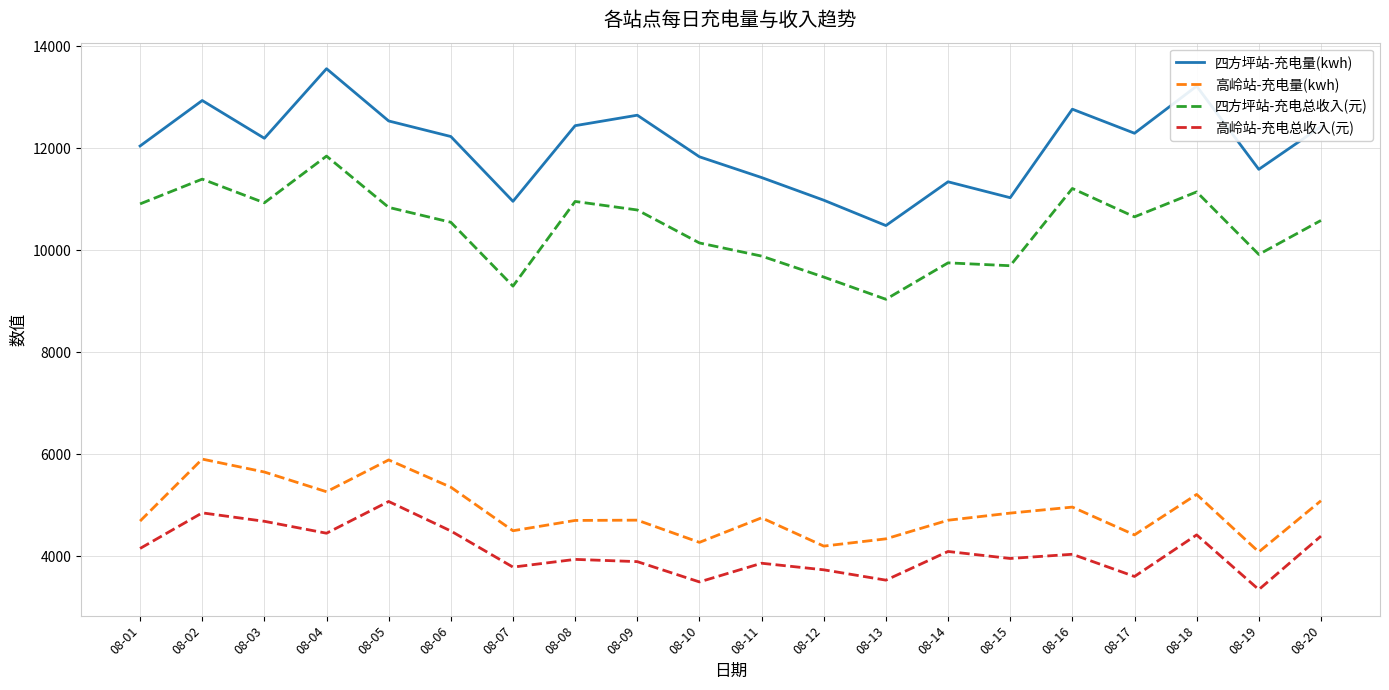

True or false: 高岭站-充电量(kwh) has more than 1 interior local peaks.

True